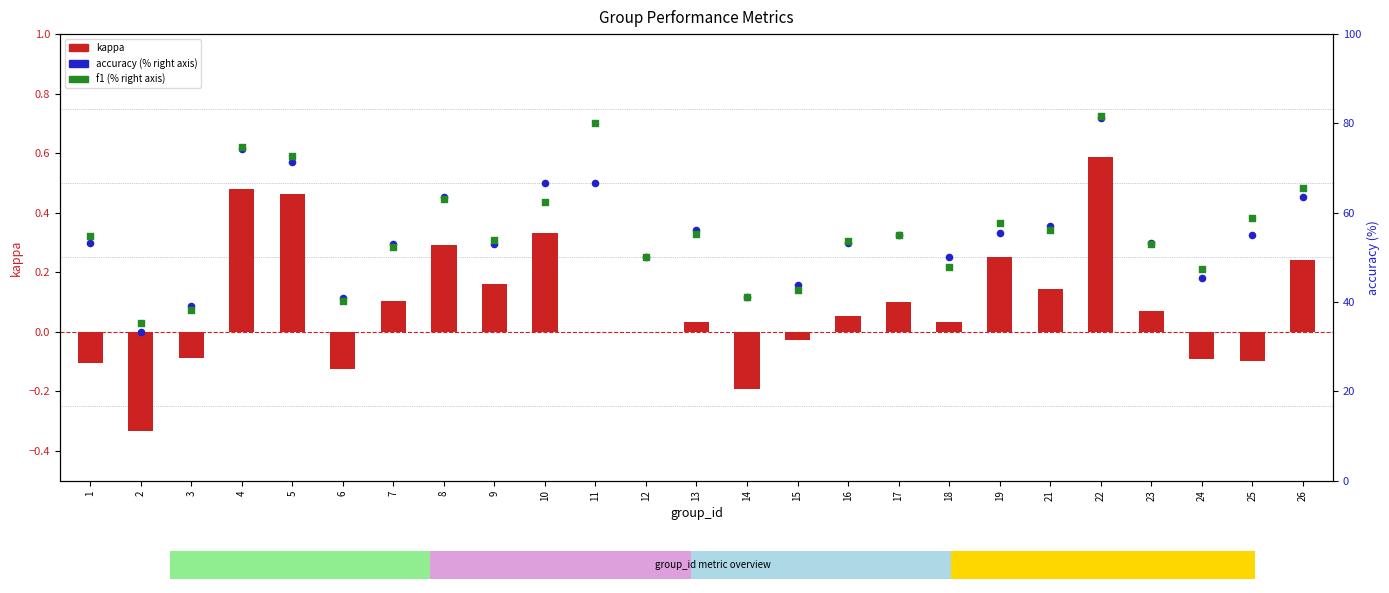

What are all the series names shown in the legend?

kappa, accuracy (%), f1 (%)